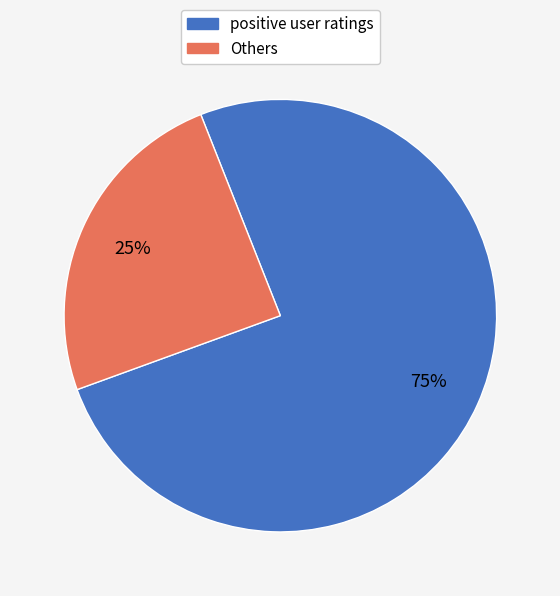

Count the number of slices in the pie.

2